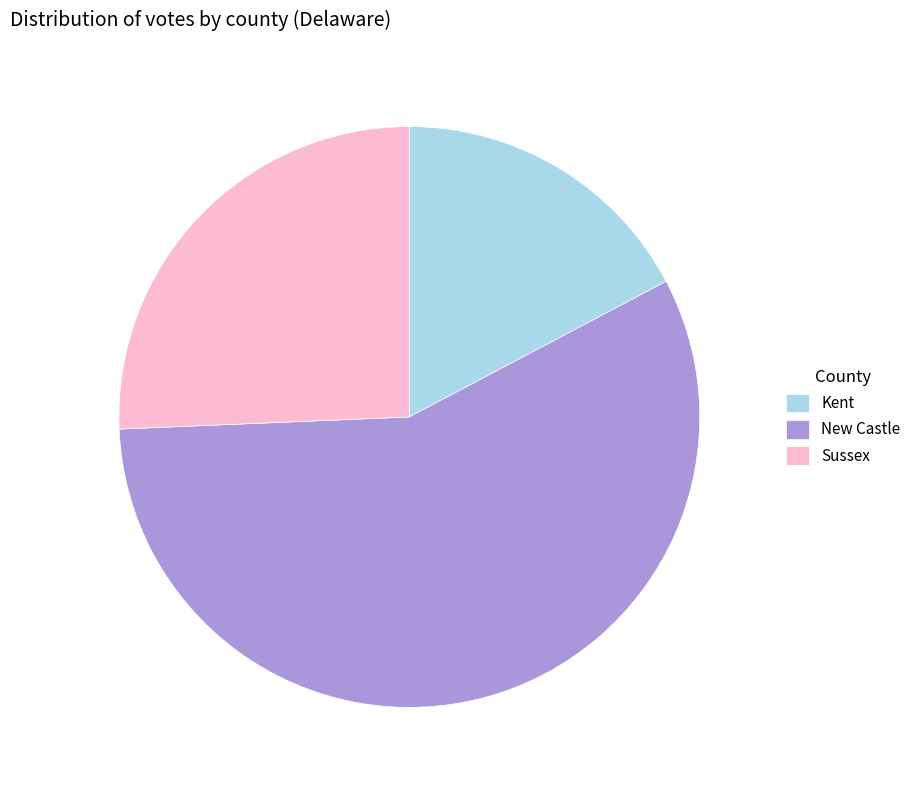

What is the ratio of the value at Kent to the value at New Castle?

0.3